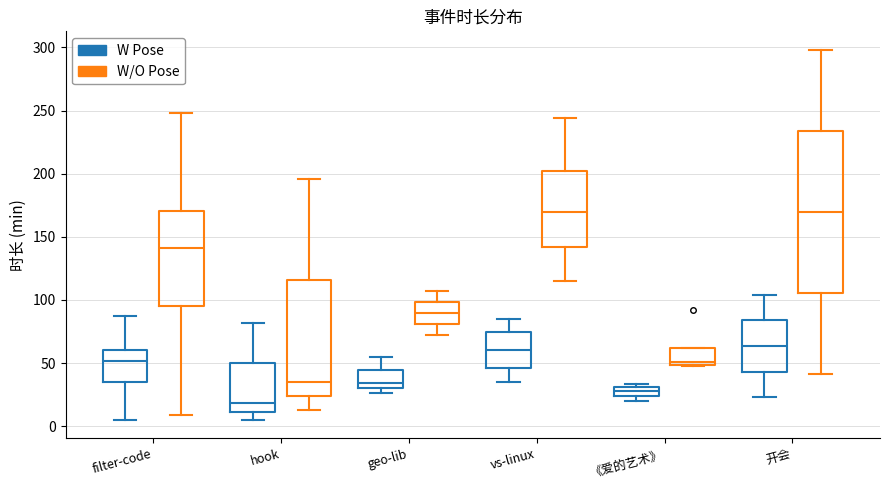

Where does the median line of the box for filter-code (W Pose) sit on the y-axis? The values are not printed on the chart, so give them approximately, as read against the axis.

50